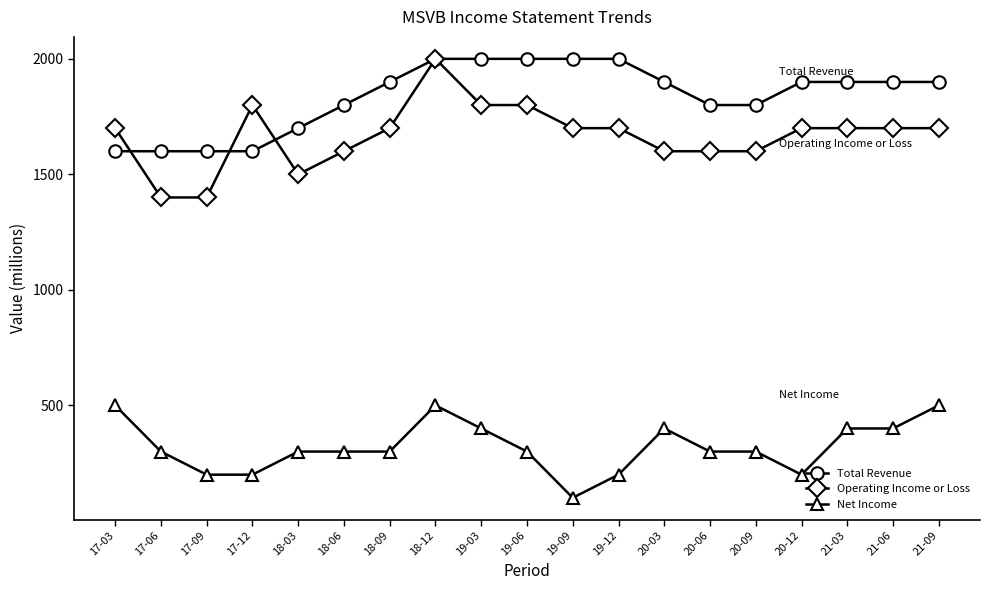

The value of Net Income at 19-06 is 412. True or false?

False